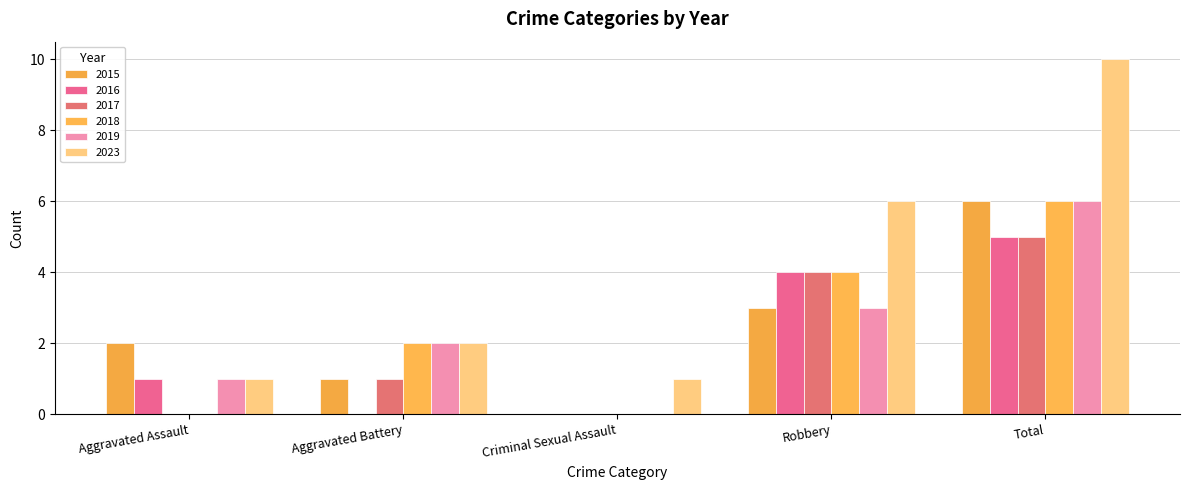

What is the average value of the 2016 series?

2